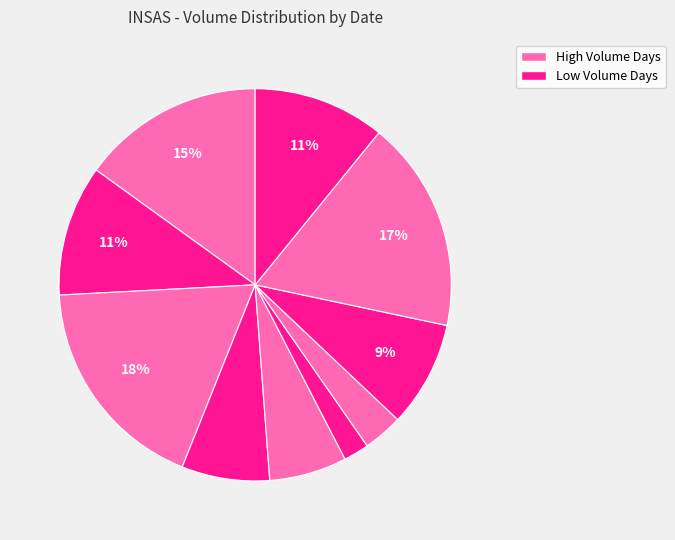

Count the number of slices in the pie.

10